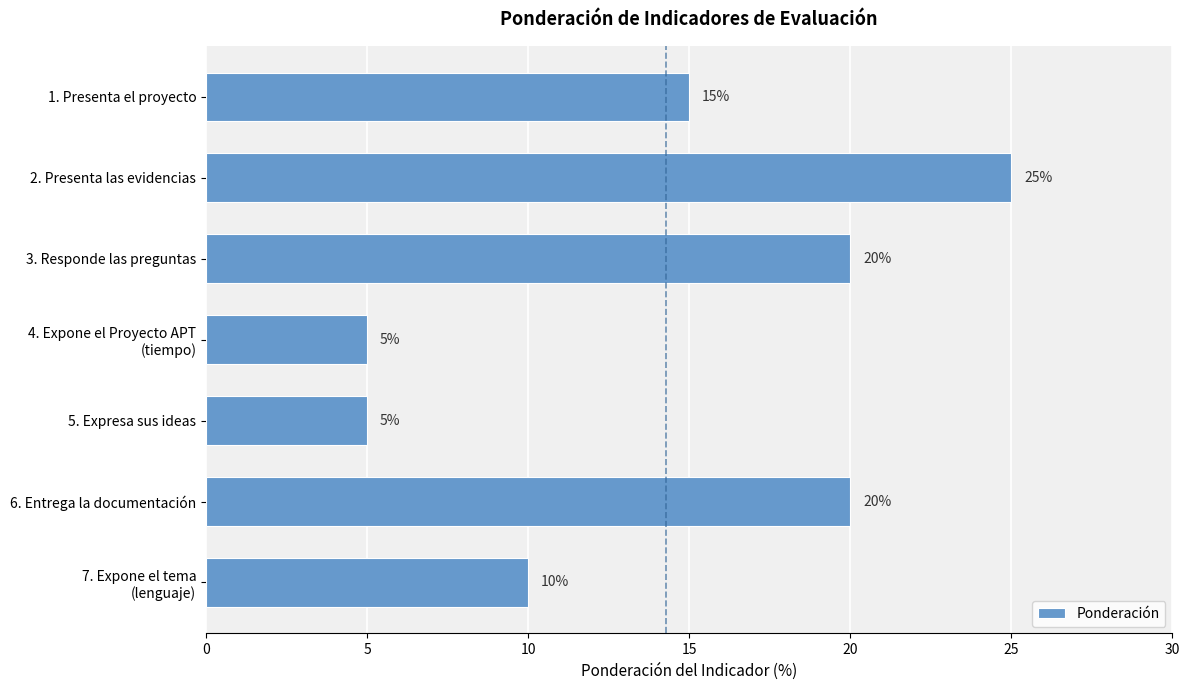

What is the smallest value displayed?

5